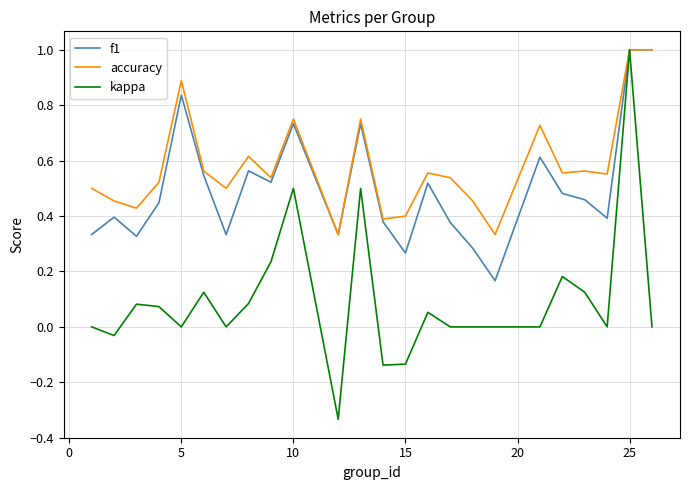

What is the maximum value shown in the chart?

1.0